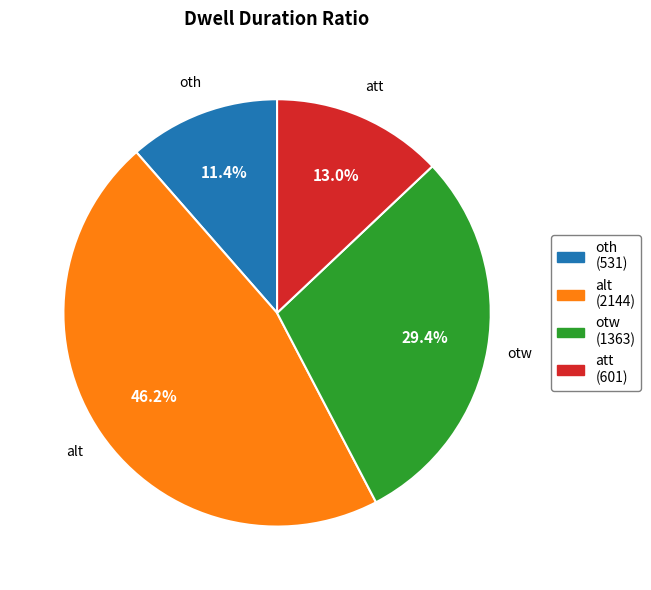

Rank the categories by value from lowest to highest.

oth, att, otw, alt